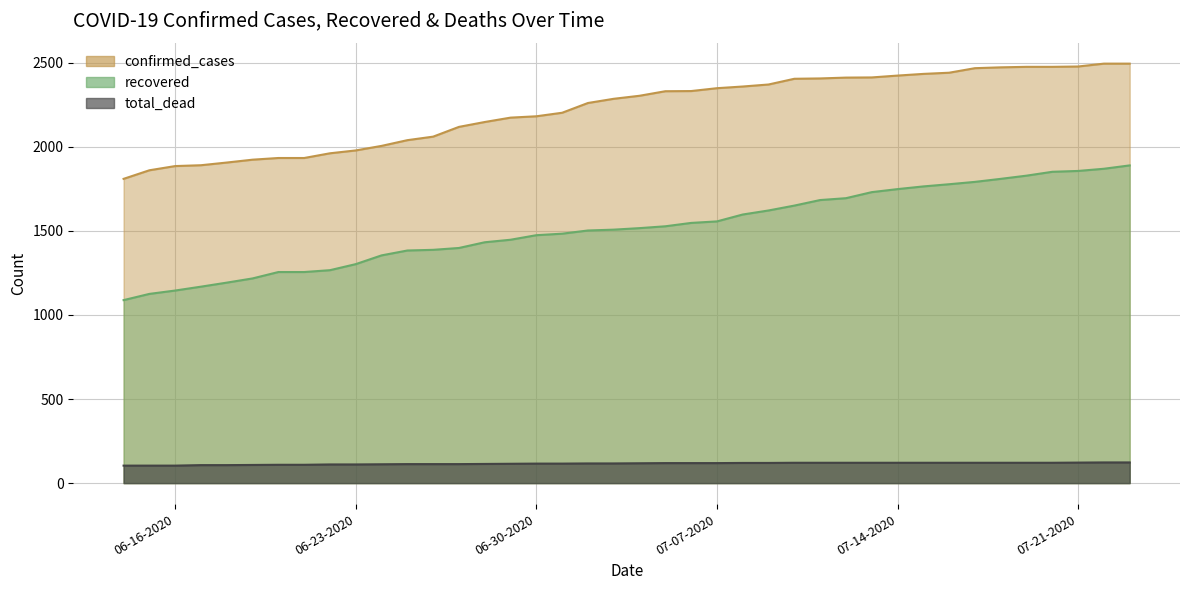

Reading left to right, extract all data points from this chart.

confirmed_cases: 07-23-2020=2494	07-22-2020=2494	07-21-2020=2477	07-20-2020=2475	07-19-2020=2475	07-18-2020=2472	07-17-2020=2467	07-16-2020=2440	07-15-2020=2433	07-14-2020=2423	07-13-2020=2412	07-12-2020=2411	07-11-2020=2406	07-10-2020=2404	07-09-2020=2370	07-08-2020=2358	07-07-2020=2348	07-06-2020=2331	07-05-2020=2330	07-04-2020=2303	07-03-2020=2285	07-02-2020=2260	07-01-2020=2202	06-30-2020=2181	06-29-2020=2173	06-28-2020=2147	06-27-2020=2118	06-26-2020=2060	06-25-2020=2039	06-24-2020=2005	06-23-2020=1978	06-22-2020=1961	06-21-2020=1933	06-20-2020=1933	06-19-2020=1923	06-18-2020=1906	06-17-2020=1890	06-16-2020=1885	06-15-2020=1860	06-14-2020=1809
recovered: 07-23-2020=1889	07-22-2020=1869	07-21-2020=1856	07-20-2020=1851	07-19-2020=1828	07-18-2020=1809	07-17-2020=1791	07-16-2020=1777	07-15-2020=1764	07-14-2020=1748	07-13-2020=1730	07-12-2020=1694	07-11-2020=1683	07-10-2020=1650	07-09-2020=1621	07-08-2020=1597	07-07-2020=1556	07-06-2020=1547	07-05-2020=1527	07-04-2020=1516	07-03-2020=1507	07-02-2020=1502	07-01-2020=1483	06-30-2020=1474	06-29-2020=1447	06-28-2020=1432	06-27-2020=1398	06-26-2020=1387	06-25-2020=1383	06-24-2020=1354	06-23-2020=1302	06-22-2020=1266	06-21-2020=1255	06-20-2020=1255	06-19-2020=1217	06-18-2020=1192	06-17-2020=1168	06-16-2020=1145	06-15-2020=1125	06-14-2020=1088
total_dead: 07-23-2020=123	07-22-2020=123	07-21-2020=122	07-20-2020=121	07-19-2020=121	07-18-2020=121	07-17-2020=121	07-16-2020=121	07-15-2020=121	07-14-2020=121	07-13-2020=121	07-12-2020=121	07-11-2020=121	07-10-2020=121	07-09-2020=120	07-08-2020=120	07-07-2020=119	07-06-2020=119	07-05-2020=119	07-04-2020=118	07-03-2020=117	07-02-2020=117	07-01-2020=116	06-30-2020=116	06-29-2020=115	06-28-2020=114	06-27-2020=113	06-26-2020=113	06-25-2020=113	06-24-2020=112	06-23-2020=111	06-22-2020=111	06-21-2020=109	06-20-2020=109	06-19-2020=108	06-18-2020=107	06-17-2020=107	06-16-2020=104	06-15-2020=104	06-14-2020=104